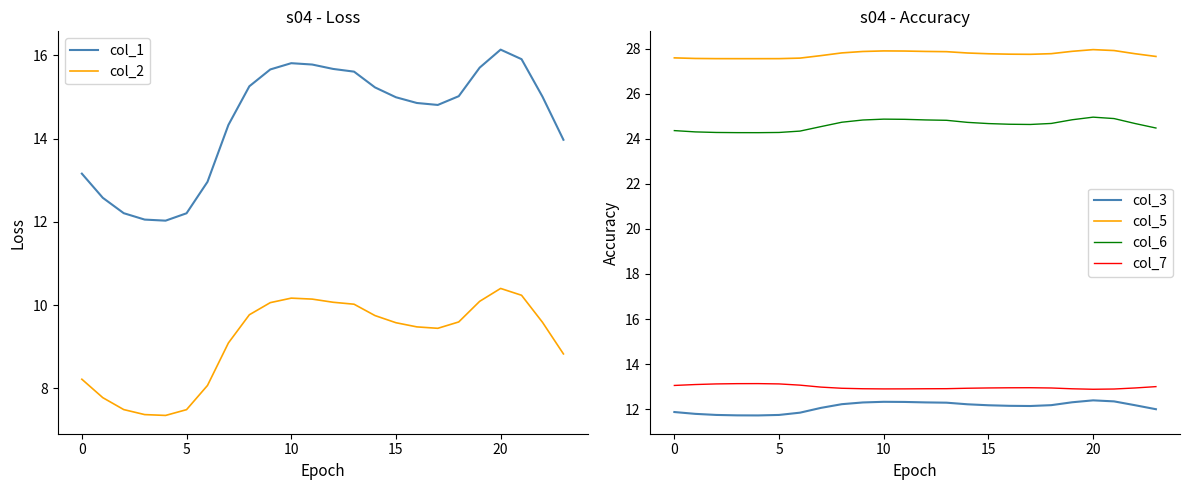

What is the maximum value for col_3?

12.4